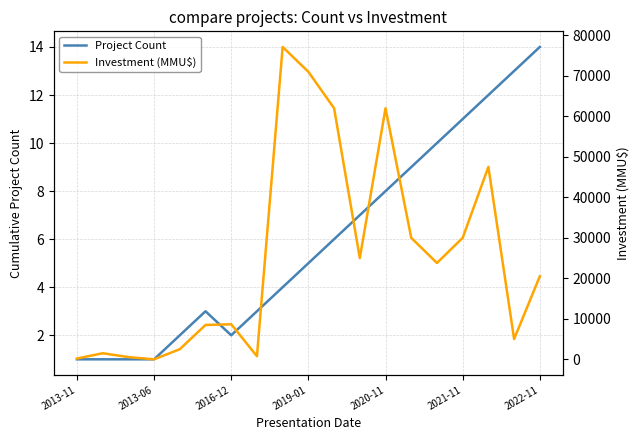

What is the label of the 1st point from the left?

2013-11